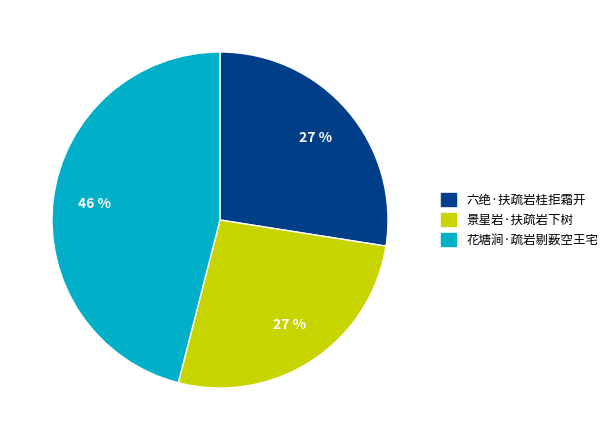

To the nearest percent, what is the average slice percentage?

33%